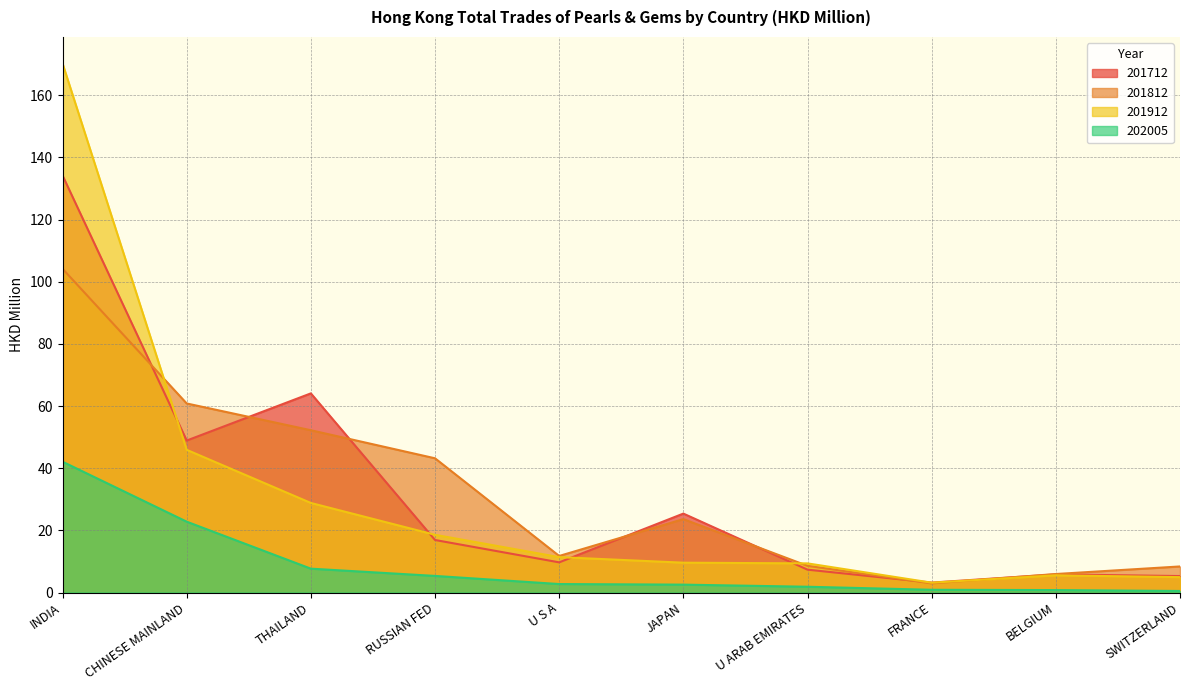

Where do 201812 and 201712 first cross each other?

INDIA and CHINESE MAINLAND